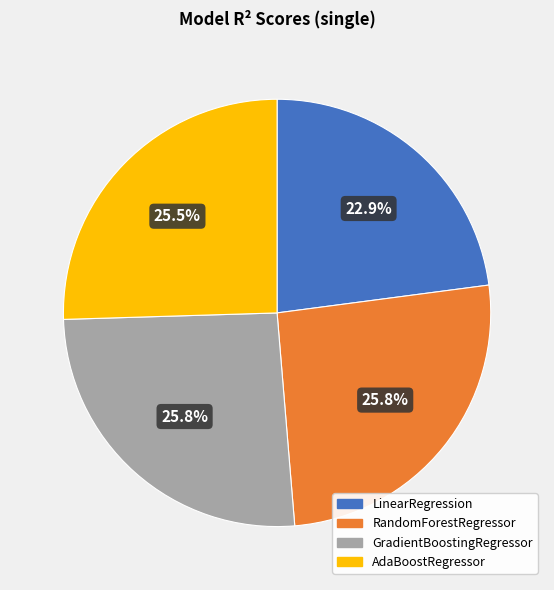

To the nearest percent, what is the combined percentage of LinearRegression and RandomForestRegressor?

49%